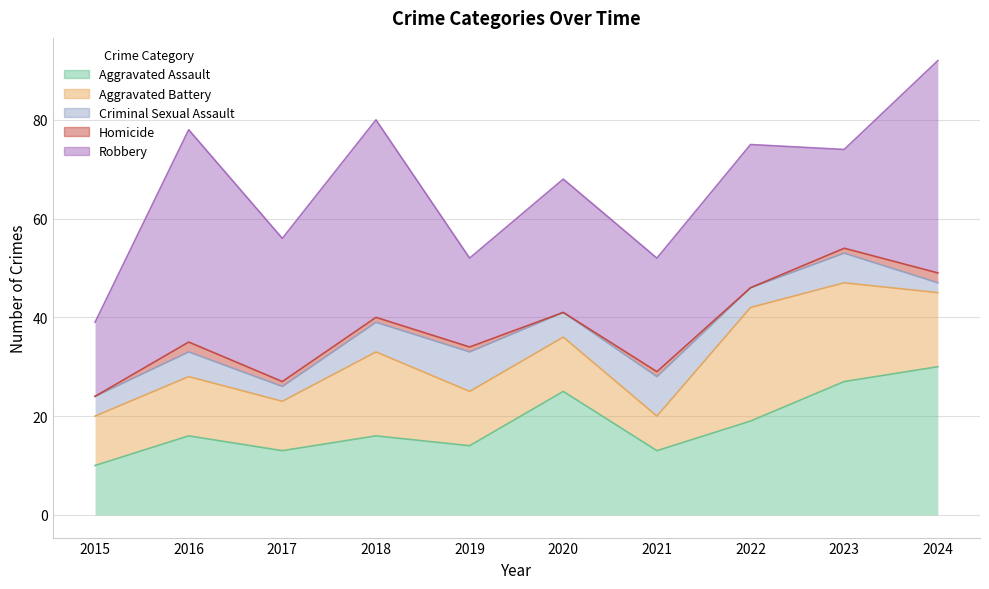

At which category is the sum across all series the highest?

2024